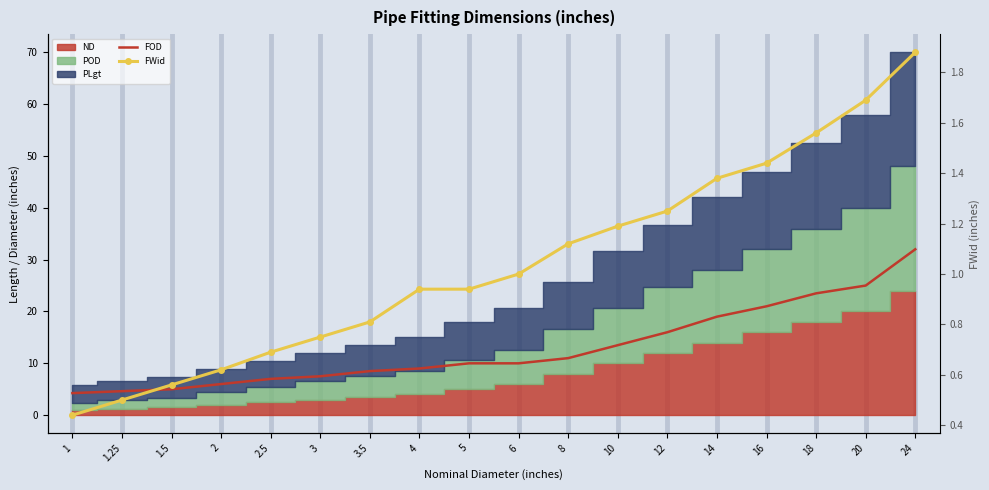

What is the value of the FWid point at the 1st from the left?

0.4